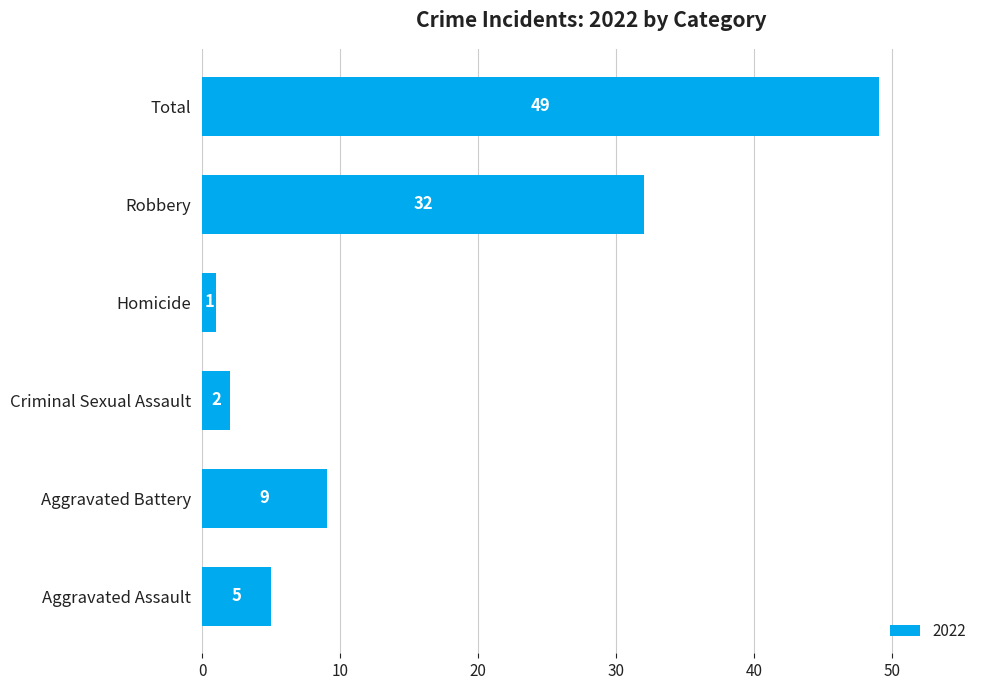

Between Robbery and Aggravated Battery, which is larger?

Robbery